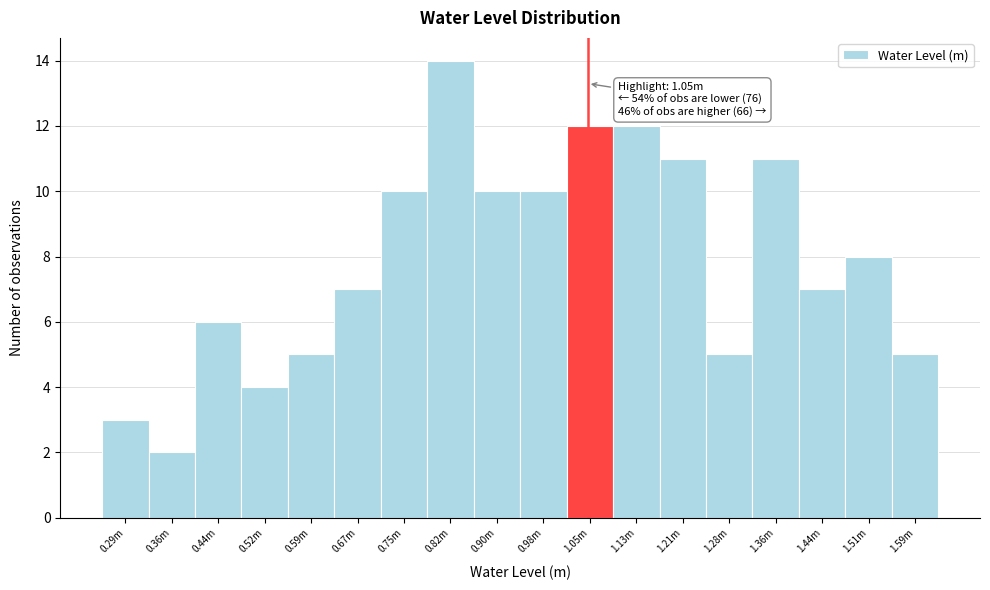

Reading left to right, transcribe all the data shown in this chart.

3	2	6	4	5	7	10	14	10	10	12	12	11	5	11	7	8	5